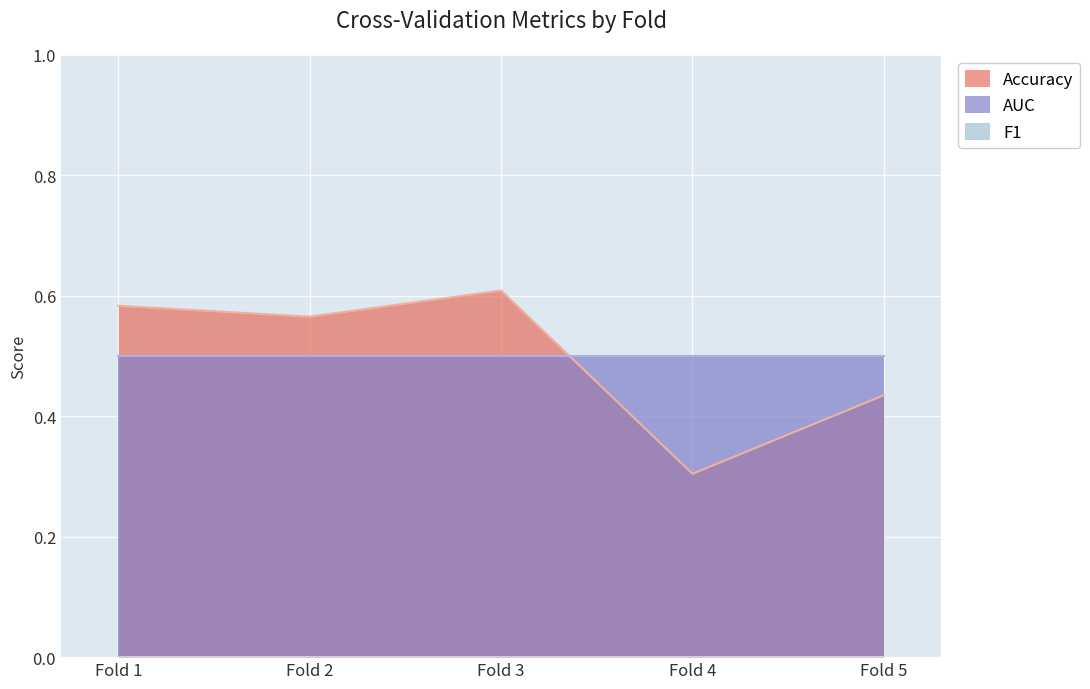

Which series has the largest total across all categories?

AUC